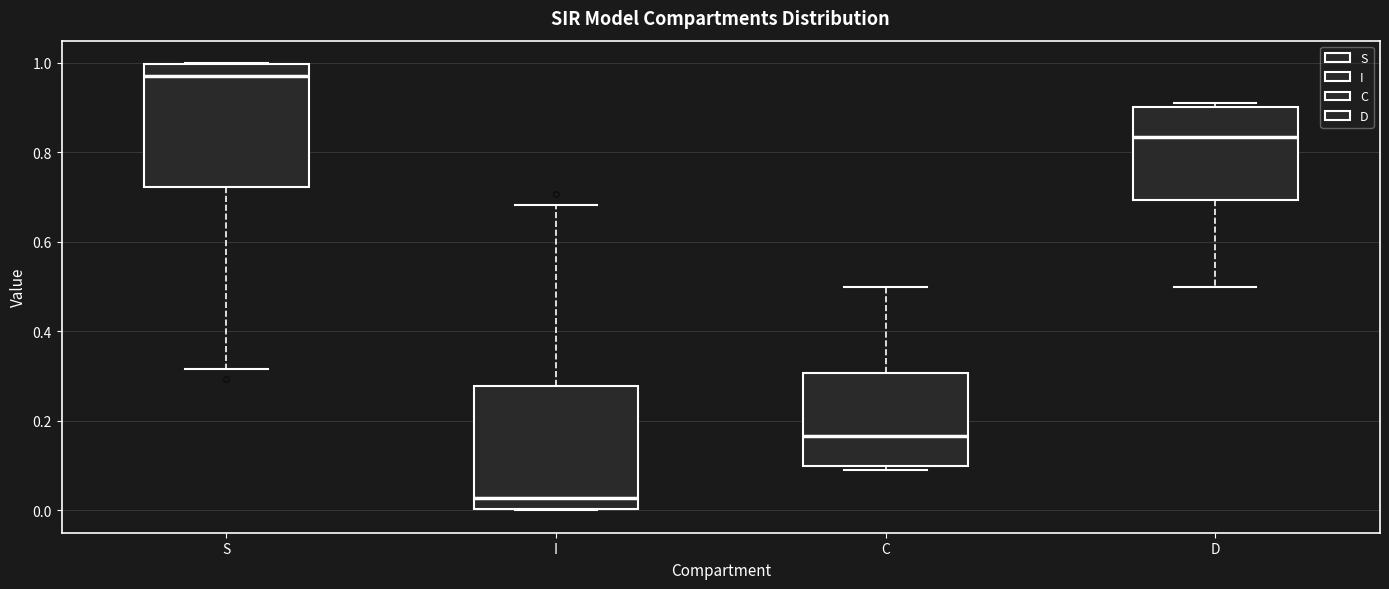

Reading left to right, transcribe this box plot: for each box, give where its median line is, the range the box spans, and where its two whiskers end, as read against the y-axis. The values are not printed on the chart, so give them approximately, as read against the axis.

S: median 0.98, box 0.72 to 1.00, whiskers 0.32 to 1.00
I: median 0.02, box 0.00 to 0.28, whiskers 0.00 to 0.68
C: median 0.16, box 0.10 to 0.30, whiskers 0.08 to 0.50
D: median 0.84, box 0.70 to 0.90, whiskers 0.50 to 0.92